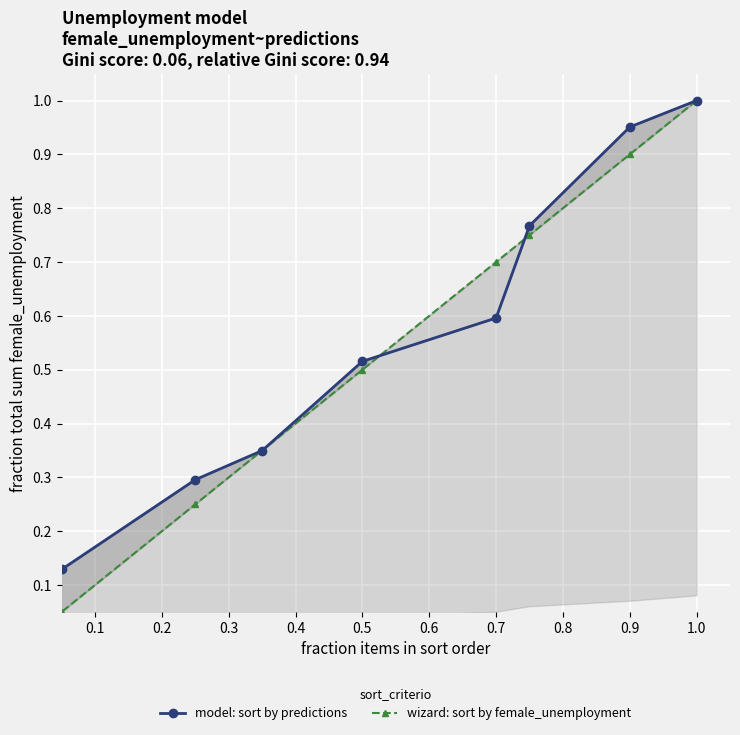

What are all the series names shown in the legend?

model: sort by predictions, wizard: sort by female_unemployment